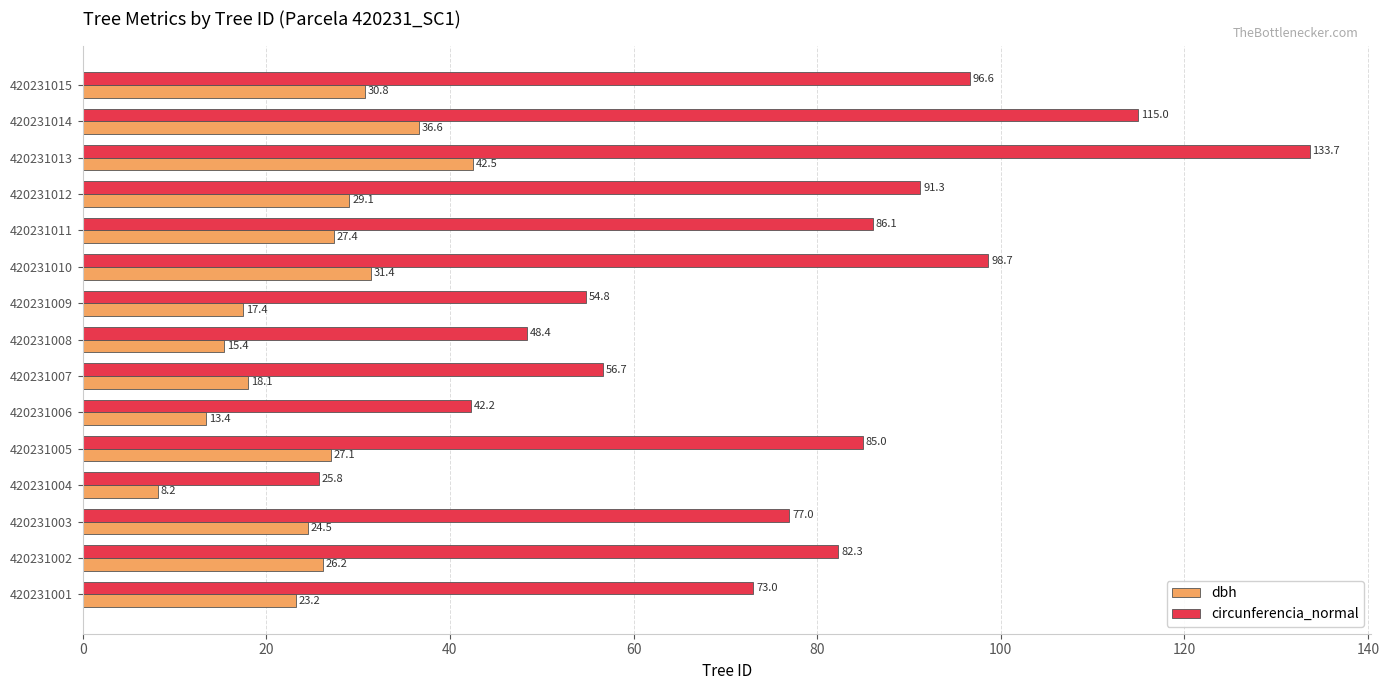

How many categories are shown in the chart?

15